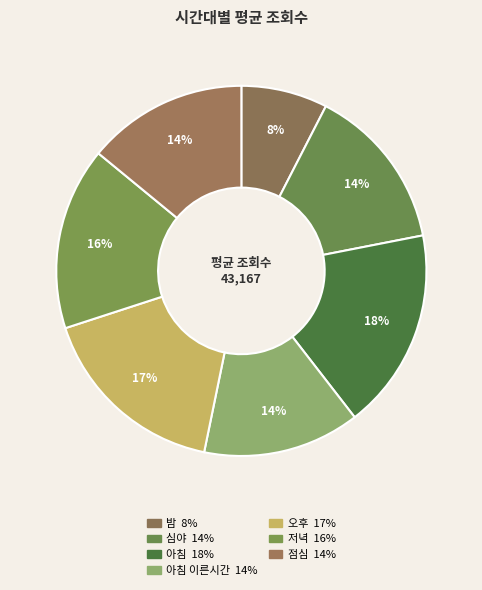

How many segments does this pie chart have?

7